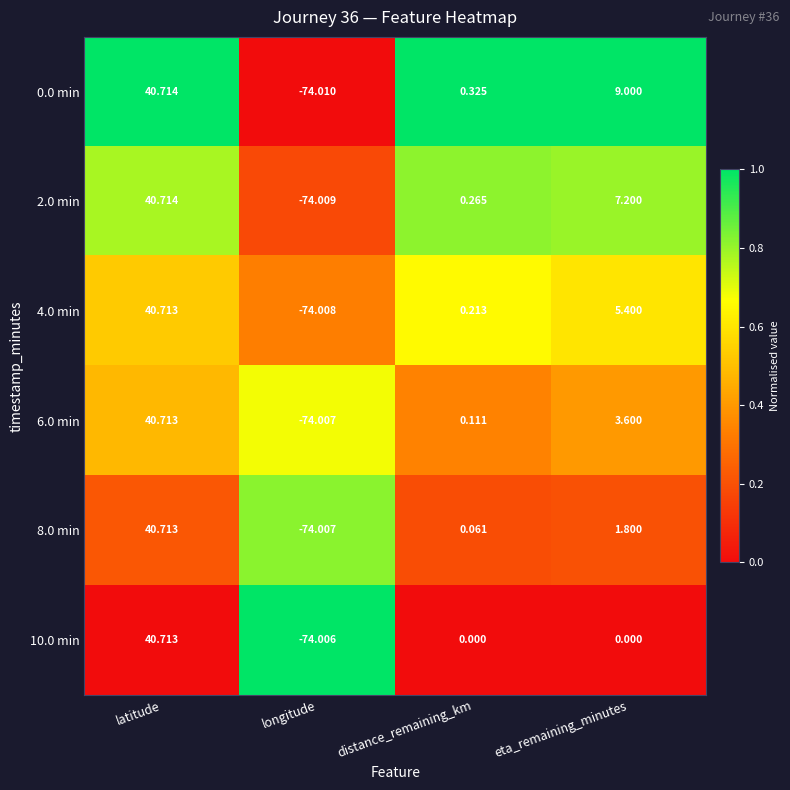

Which series has the largest total across all categories?

0.0 min